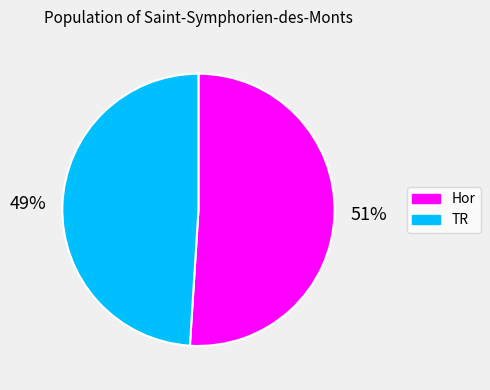

What is the majority slice?

Hor